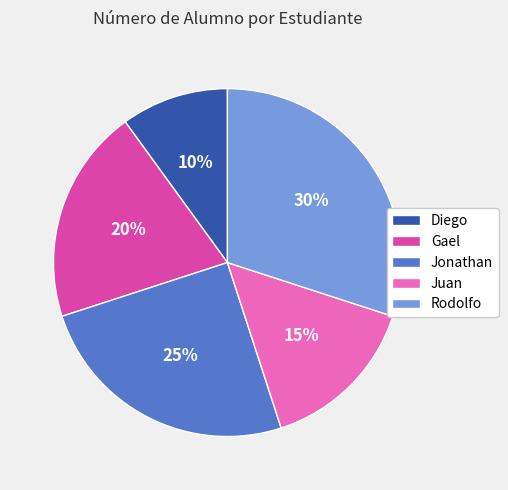

Does Juan account for over 50% of the chart?

No